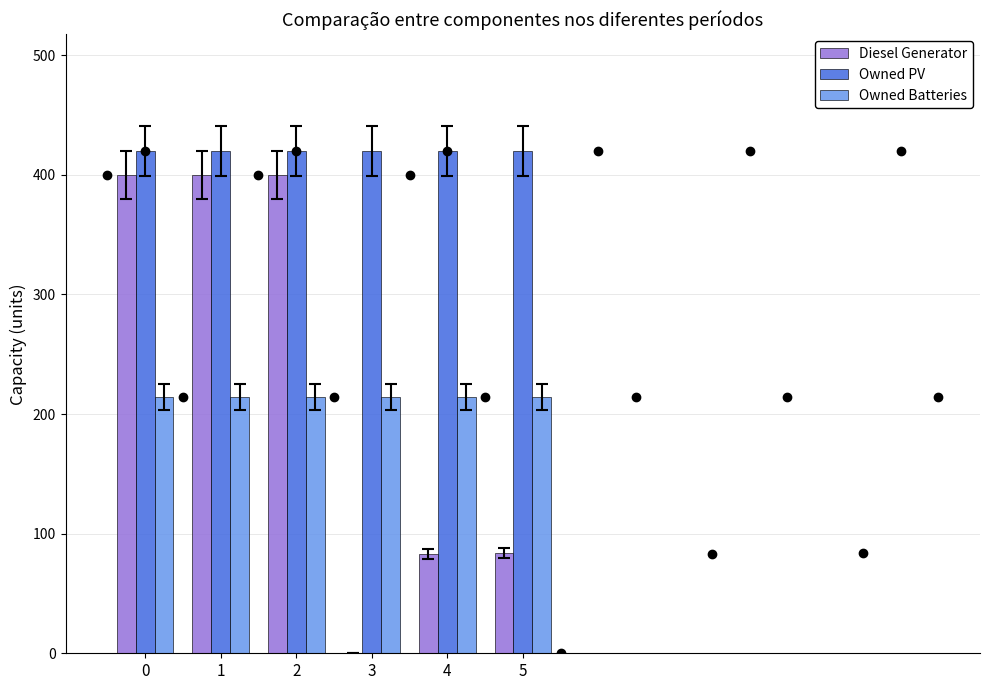

What is the sum of all Owned PV values?

2520